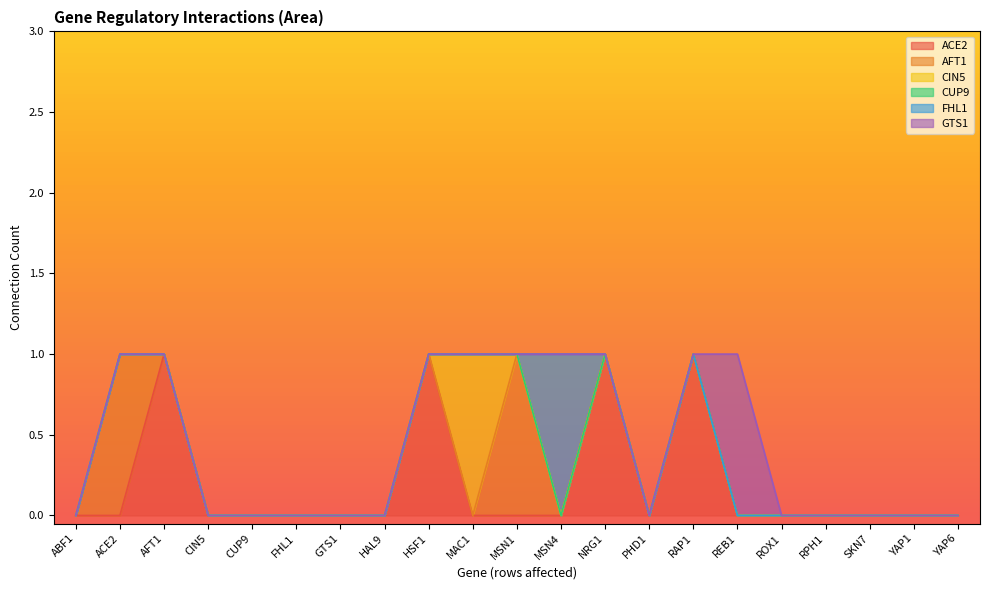

What is the label of the 12th point from the left?

MSN4